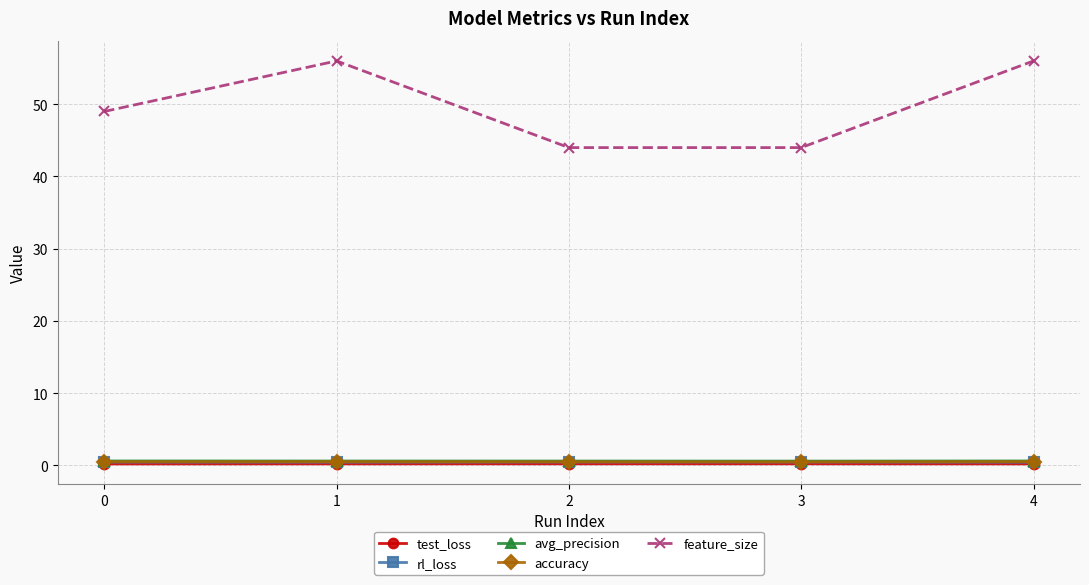

What is the approximate value of avg_precision at 4?

0.6